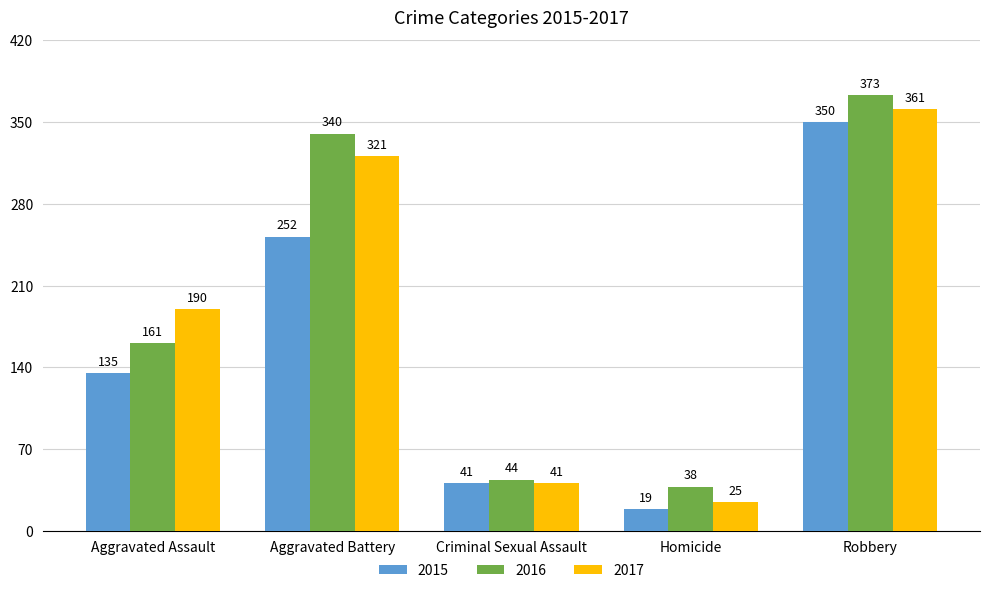

Is it true that 2015 equals 252 at Aggravated Battery?

True